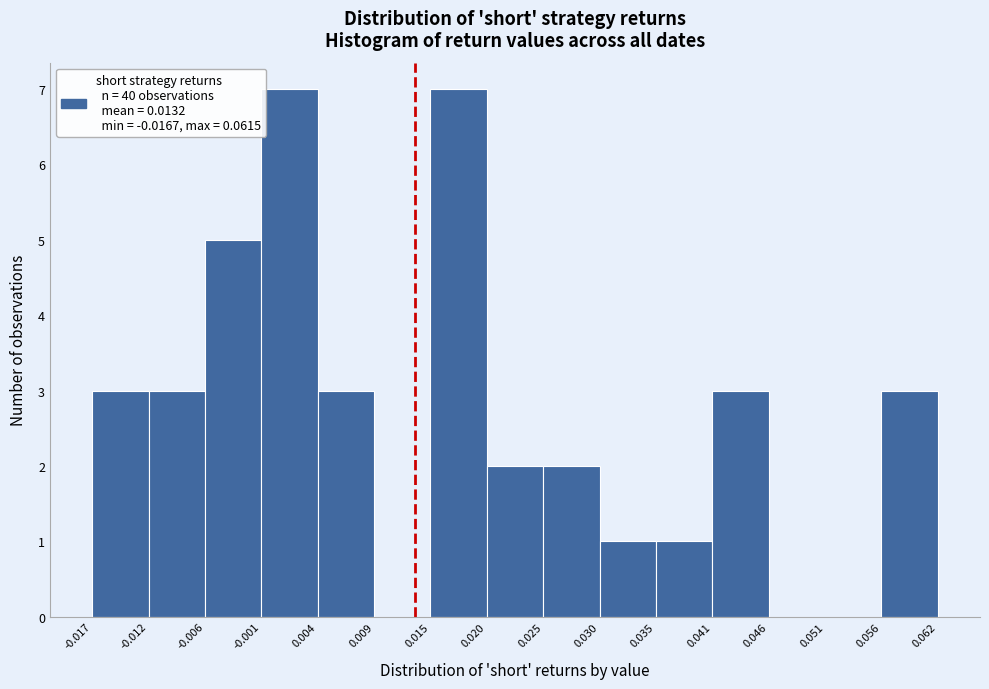

Reading left to right, list every bar in this chart as the range it spans on the x-axis followed by its height. The values are not printed on the chart, so give them approximately, as read against the axis.

-0.017 to -0.012: 3
-0.012 to -0.006: 3
-0.006 to -0.001: 5
-0.001 to 0.004: 7
0.004 to 0.009: 3
0.009 to 0.015: 0
0.015 to 0.020: 7
0.020 to 0.025: 2
0.025 to 0.030: 2
0.030 to 0.035: 1
0.035 to 0.041: 1
0.041 to 0.046: 3
0.046 to 0.051: 0
0.051 to 0.056: 0
0.056 to 0.062: 3